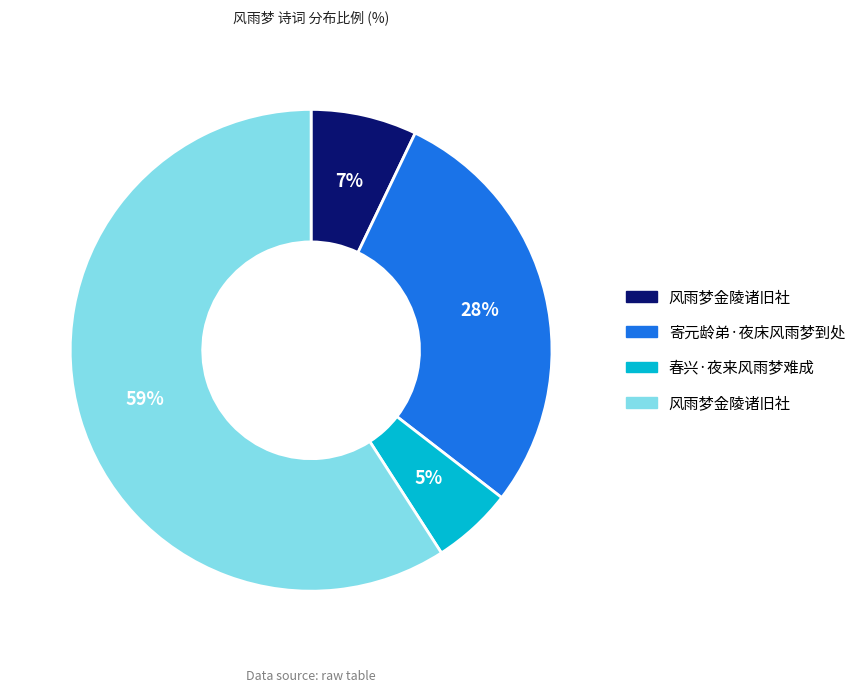

To the nearest percent, what is the average slice percentage?

25%